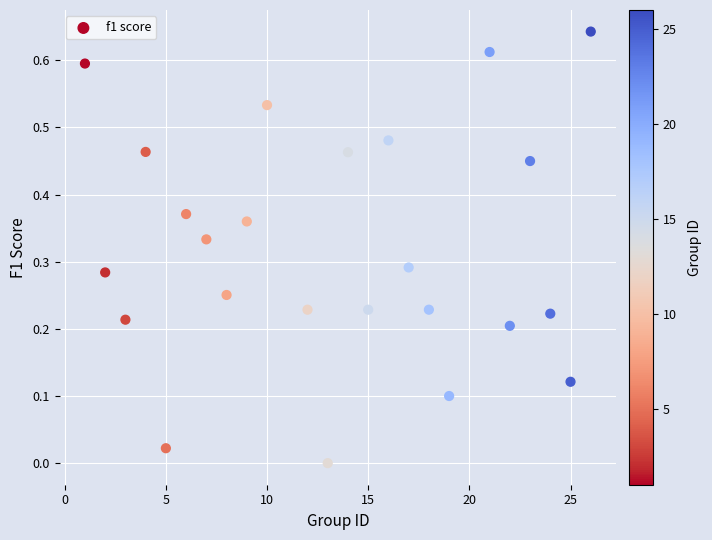

What is the range of X values (max minus min)?

25.0